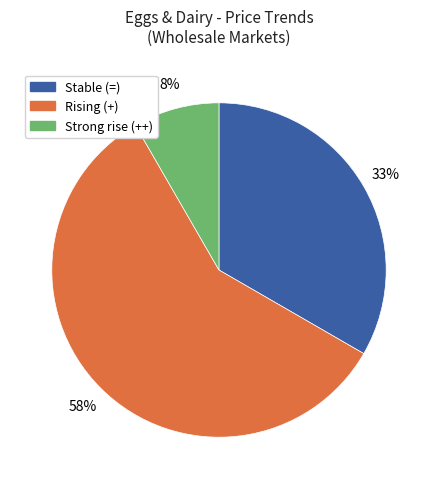

To the nearest percent, what is the average slice percentage?

33%